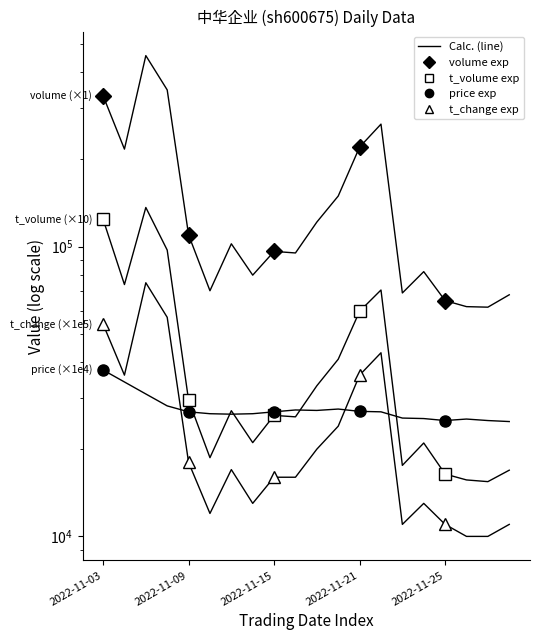

What is the total value across all series at 2022-11-28?

113096.0